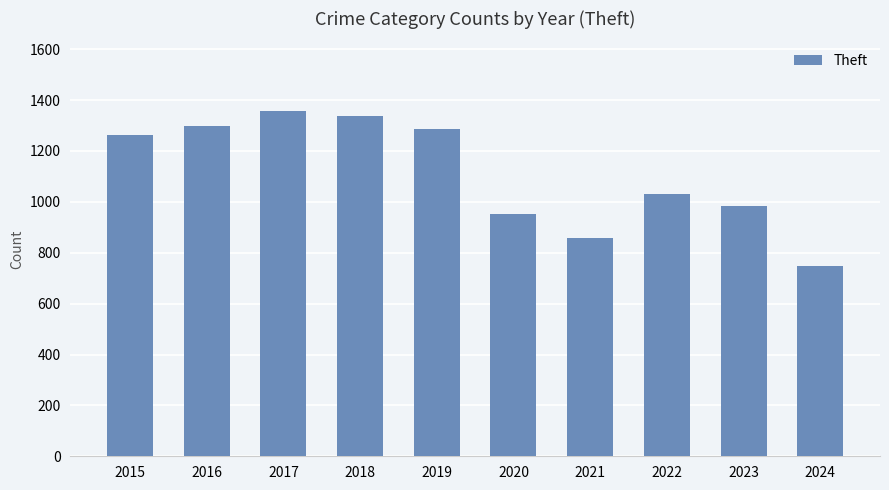

Where is the data nearest to the value 1054?

2022